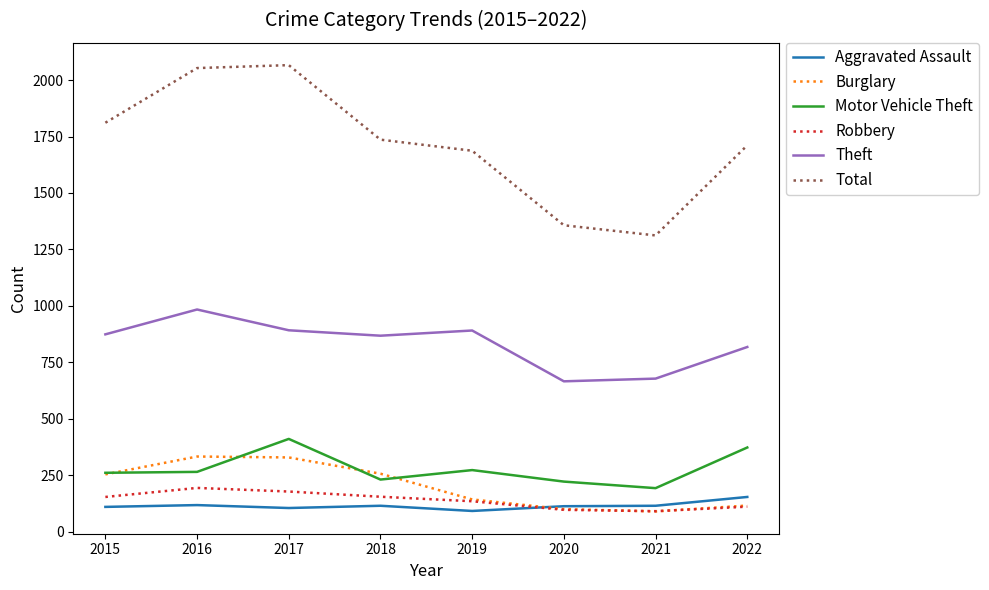

Where does the Total series first go above 1736?

2015